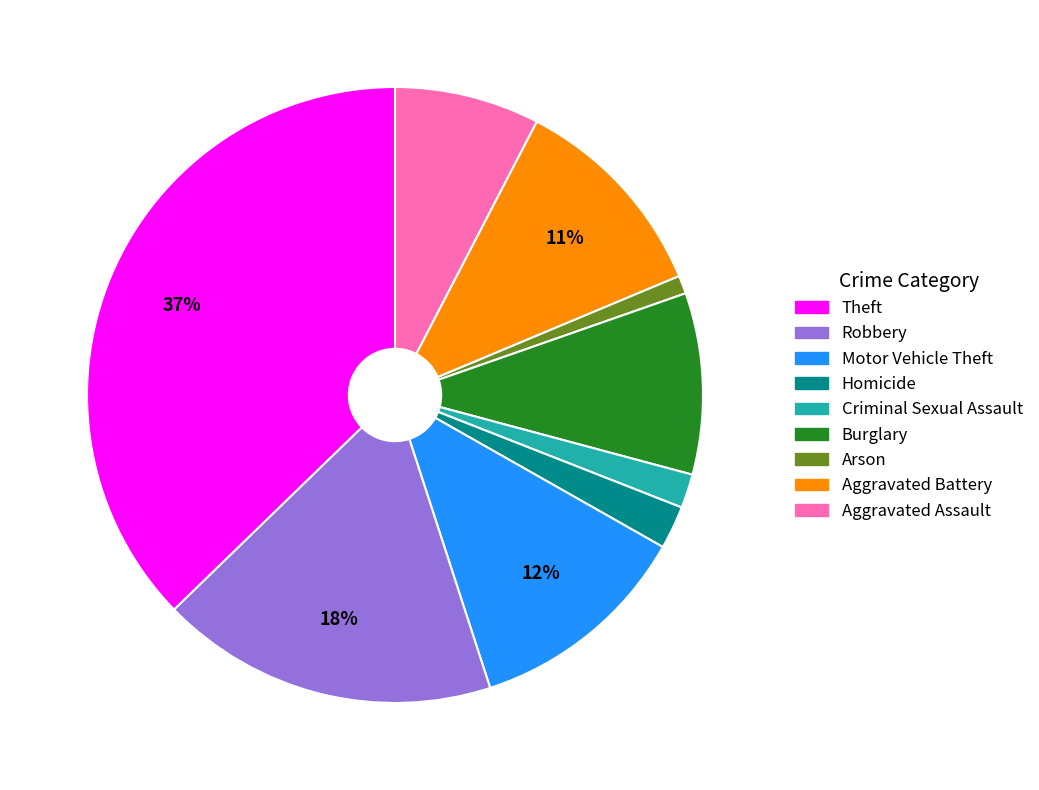

Does any single category account for the majority?

No